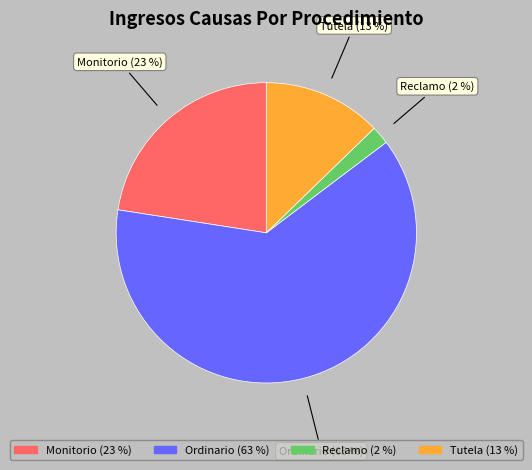

Is it true that Tutela is 13% of the pie?

True